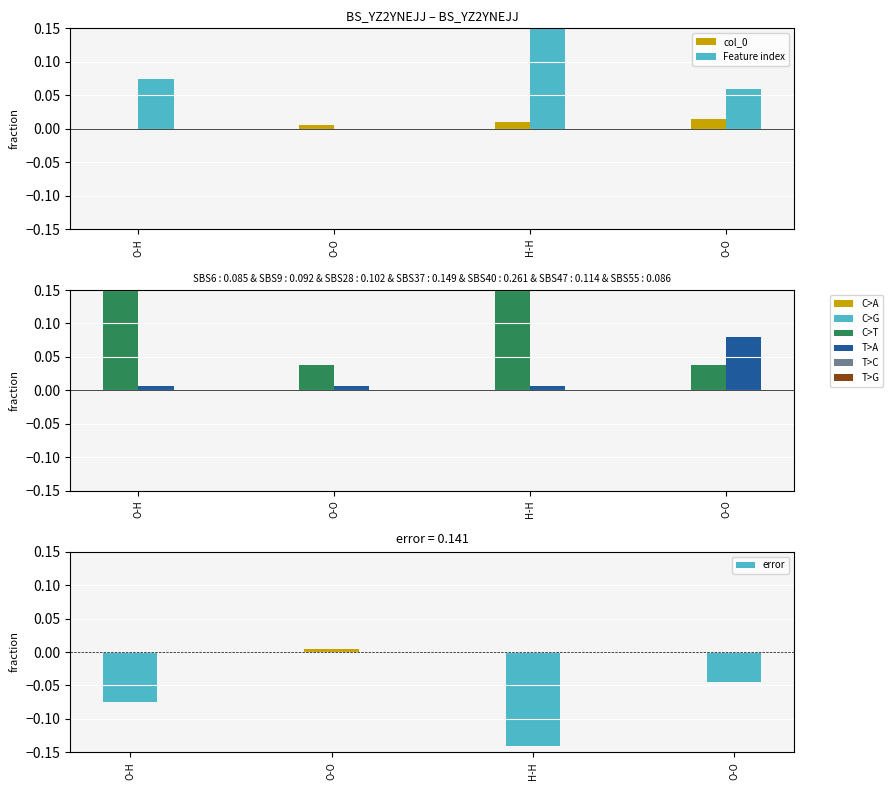

What is the smallest value displayed?

-0.1